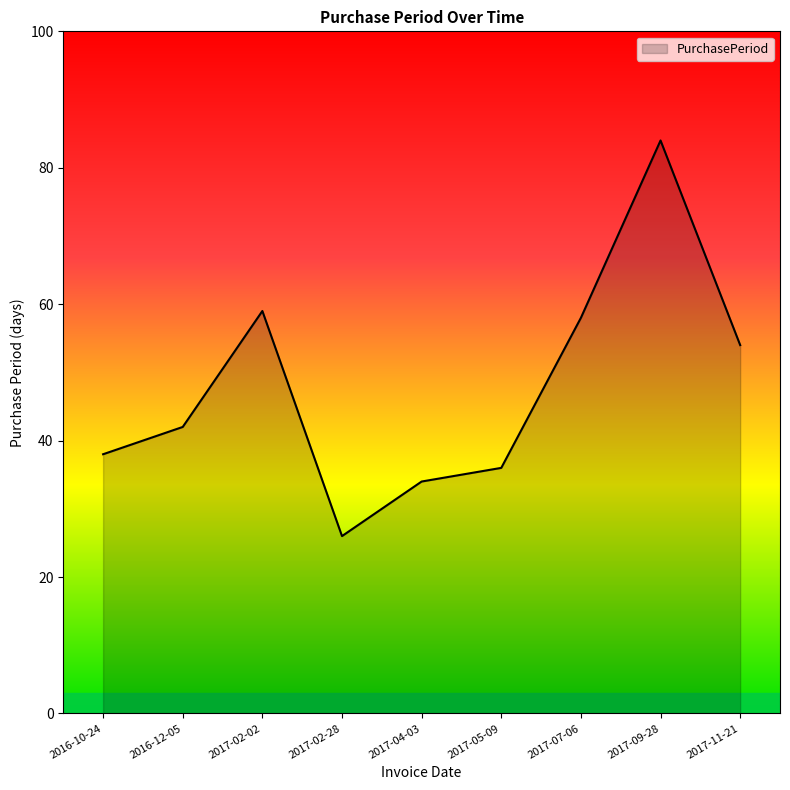

Reading left to right, extract all data points from this chart.

38	42	59	26	34	36	58	84	54